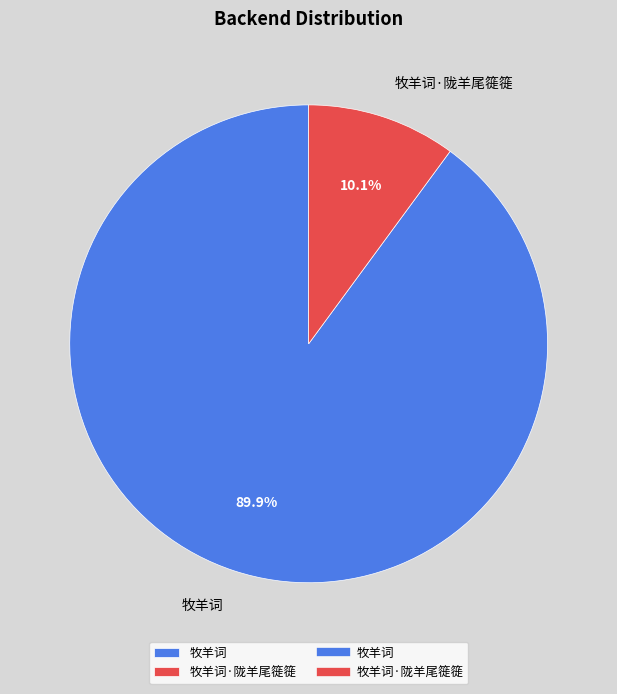

To the nearest percent, what is the average slice percentage?

50%